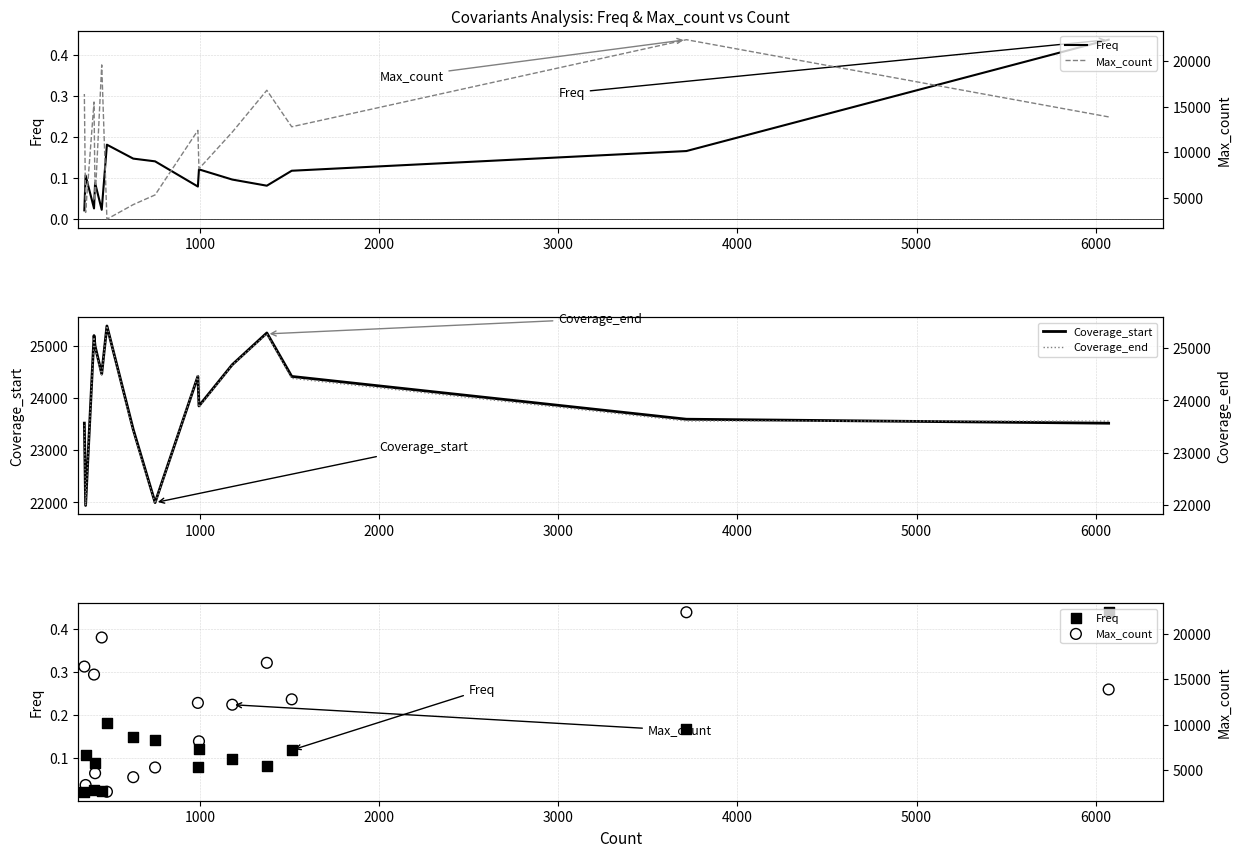

Which series contains the highest Y value?

Coverage_end